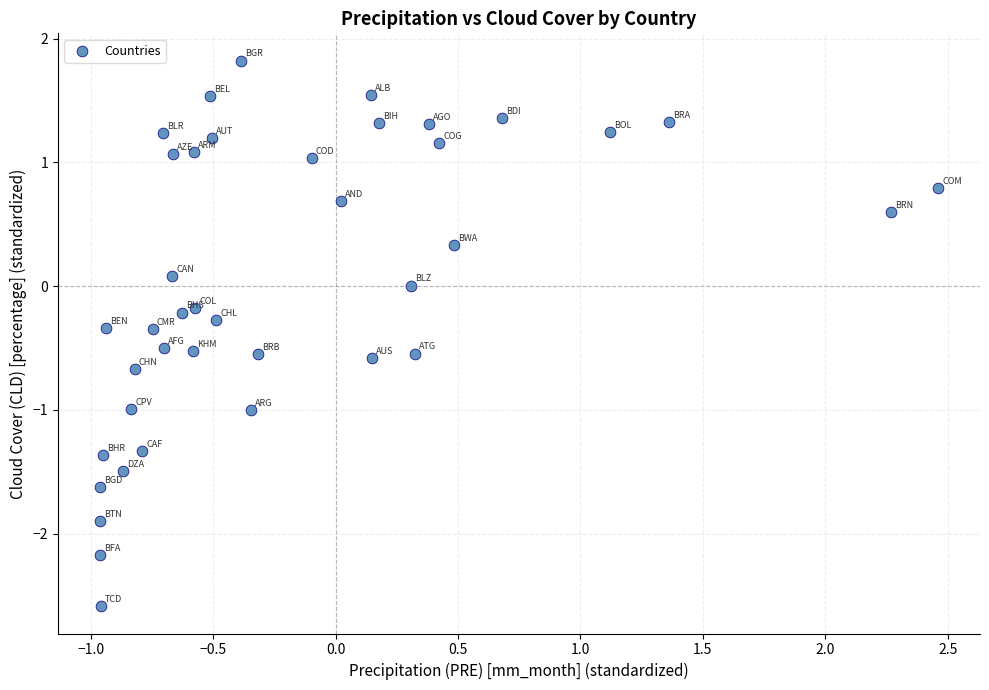

What is the range of Y values (max minus min)?

4.4